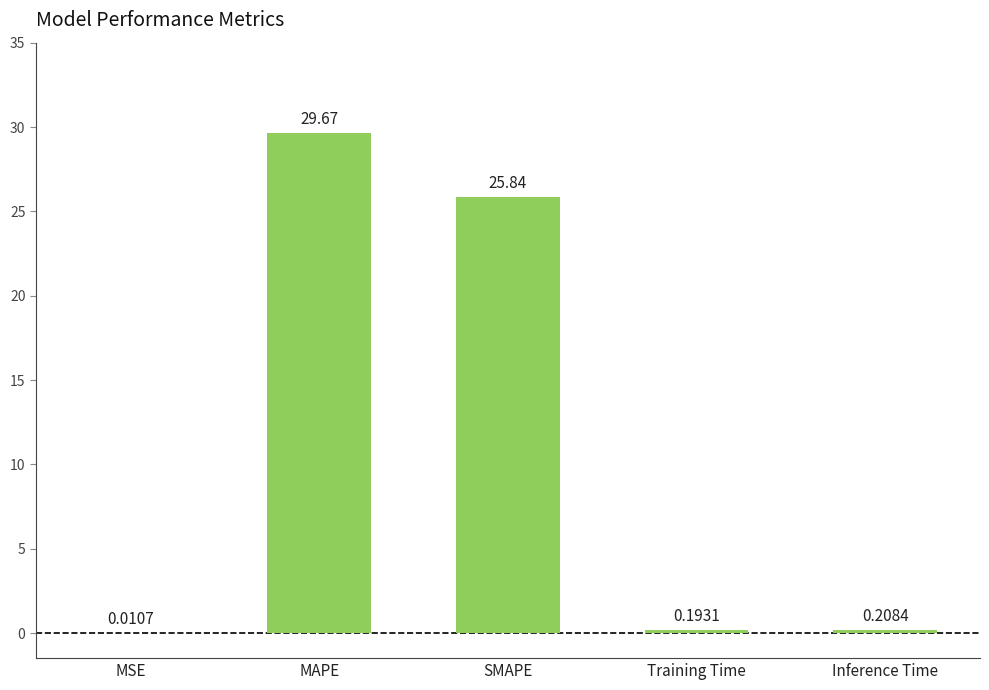

Which label corresponds to the largest value in the chart?

MAPE